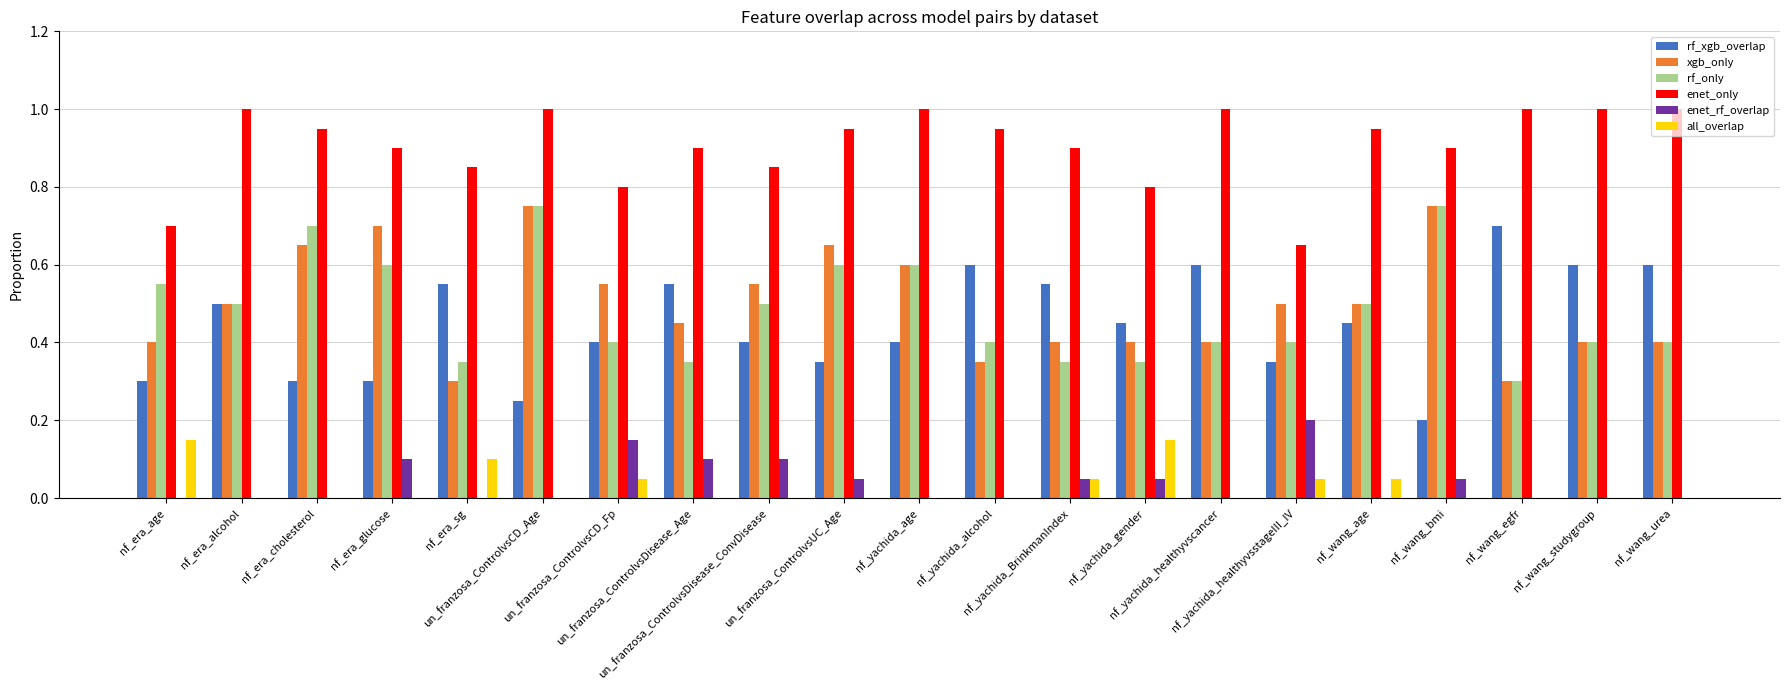

Are the bars grouped side by side (vs. stacked)?

Yes